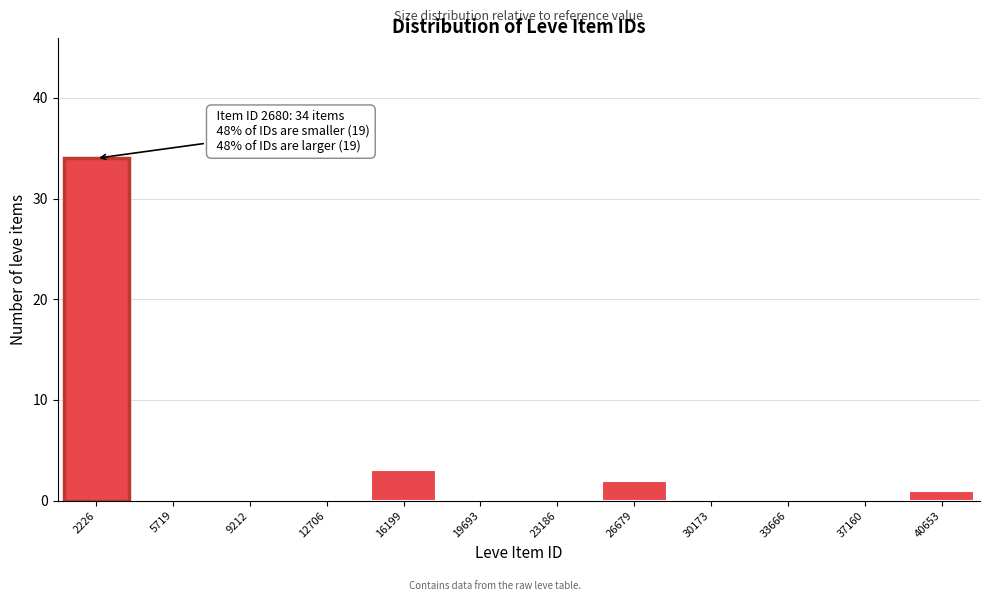

Reading left to right, list all the values displayed in this chart.

2226=34	5719=0	9212=0	12706=0	16199=3	19693=0	23186=0	26679=2	30173=0	33666=0	37160=0	40653=1